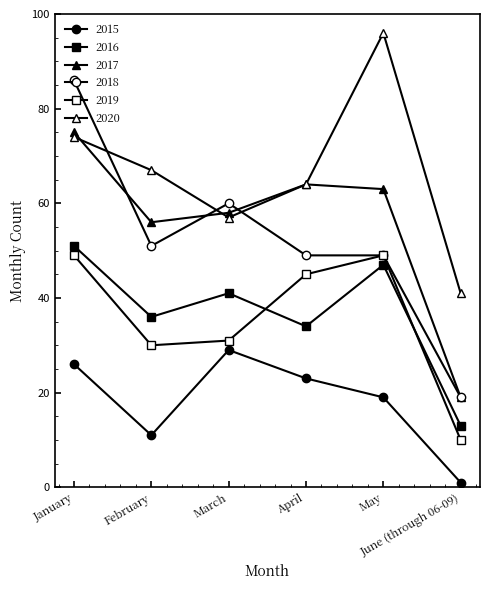

Does the chart have visible grid lines?

No